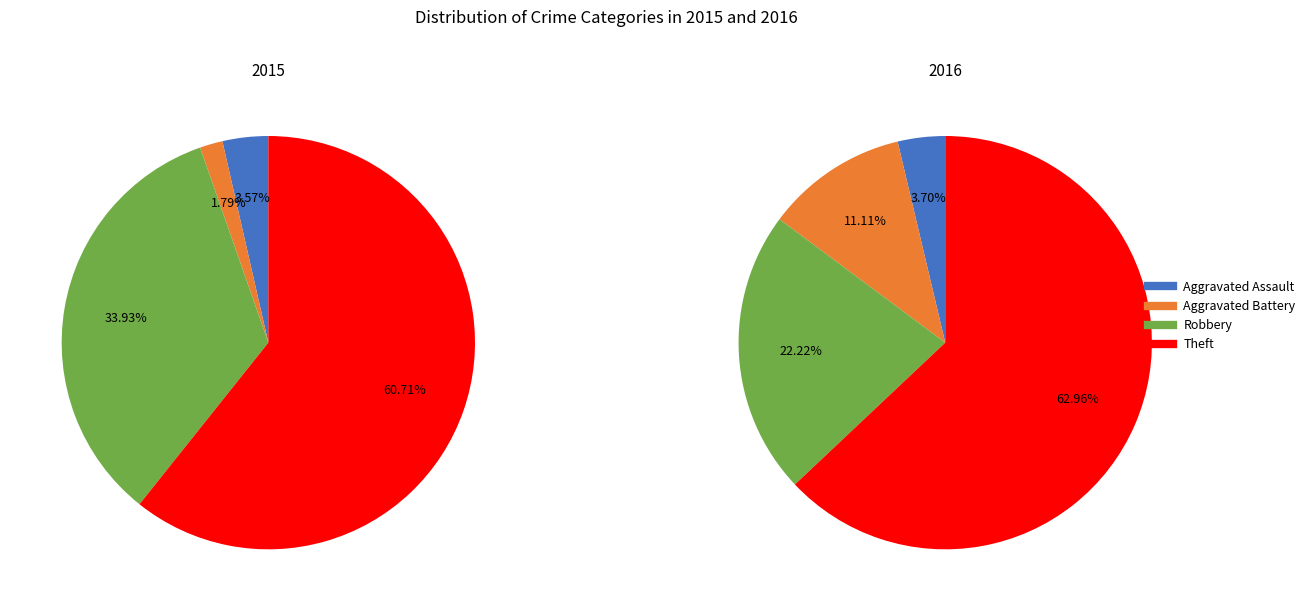

How many slices are in this pie chart?

4